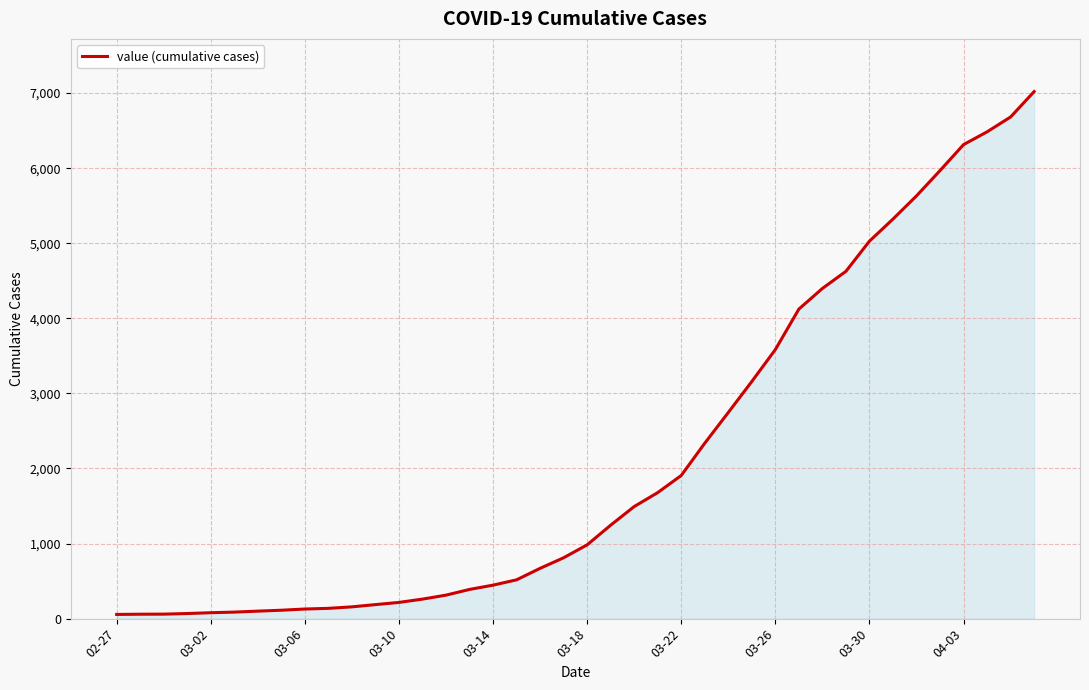

What is the maximum value shown in the chart?

7020